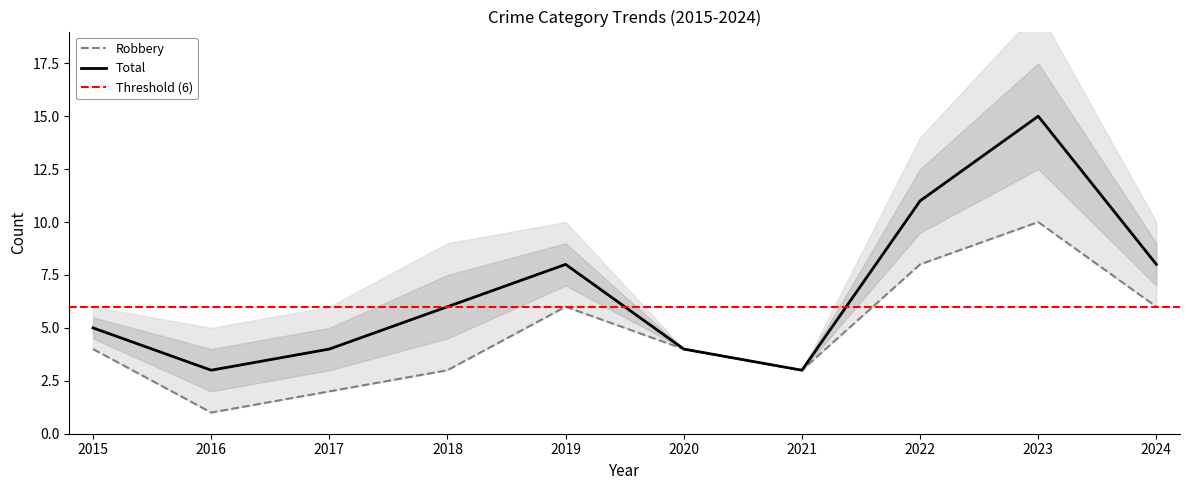

Where does the Robbery series first go above 4?

2019